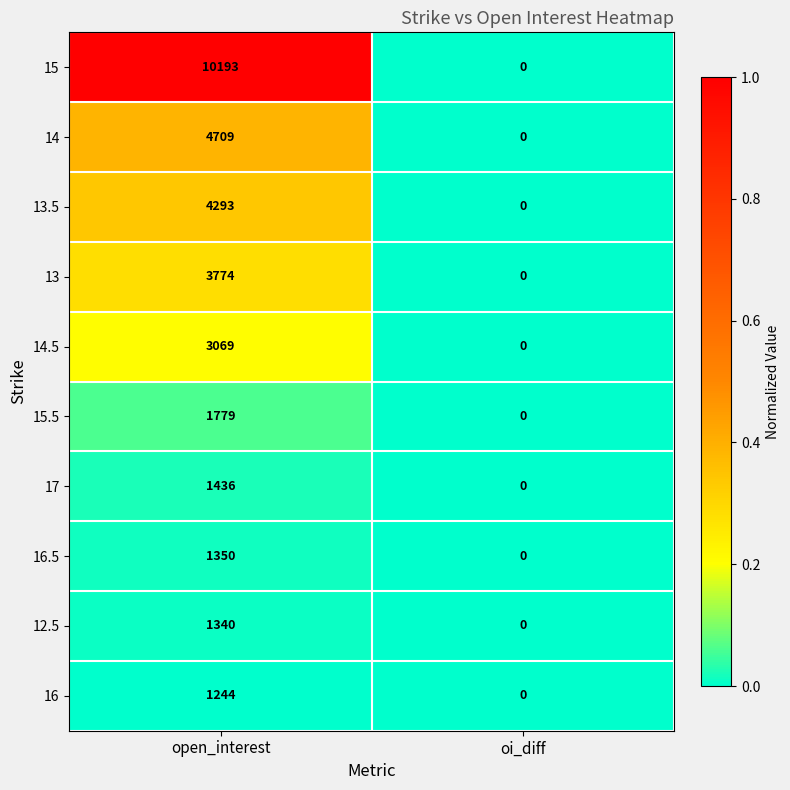

Reading right to left, extract all data points from this chart.

15: oi_diff=0	open_interest=10193
14: oi_diff=0	open_interest=4709
13.5: oi_diff=0	open_interest=4293
13: oi_diff=0	open_interest=3774
14.5: oi_diff=0	open_interest=3069
15.5: oi_diff=0	open_interest=1779
17: oi_diff=0	open_interest=1436
16.5: oi_diff=0	open_interest=1350
12.5: oi_diff=0	open_interest=1340
16: oi_diff=0	open_interest=1244